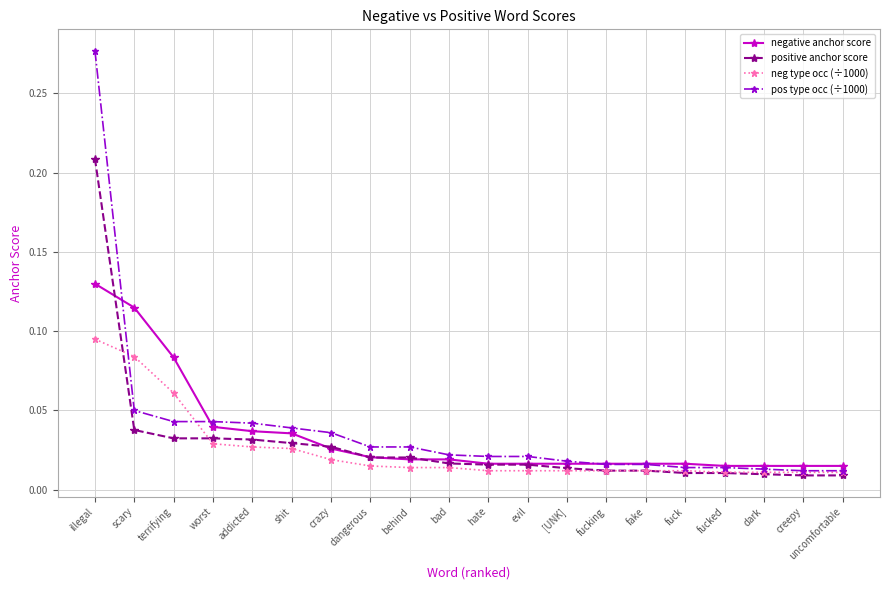

At which category is the sum across all series the highest?

illegal